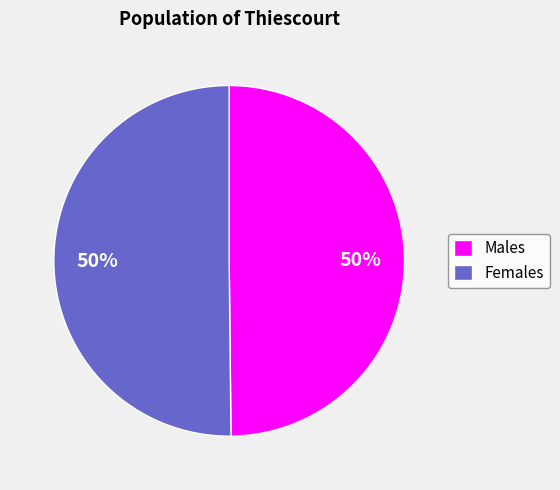

Count the number of slices in the pie.

2